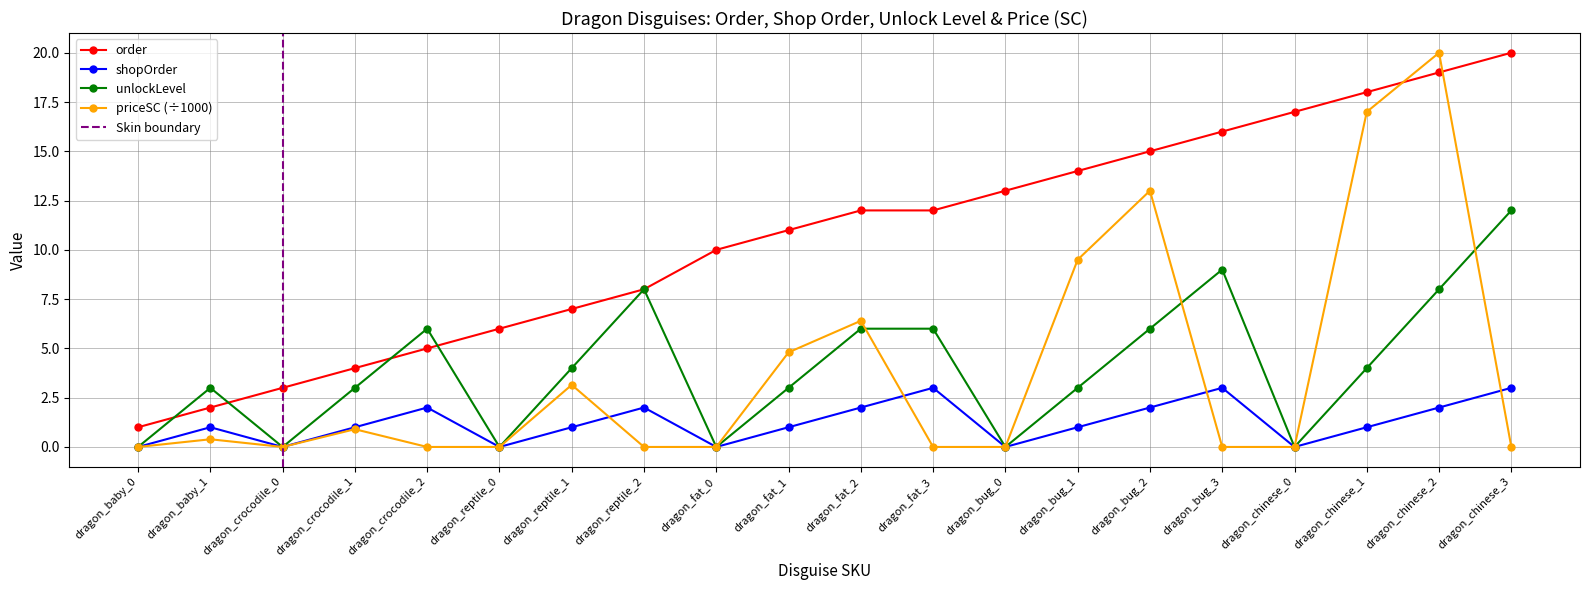

How many data points in shopOrder are above 1?

8